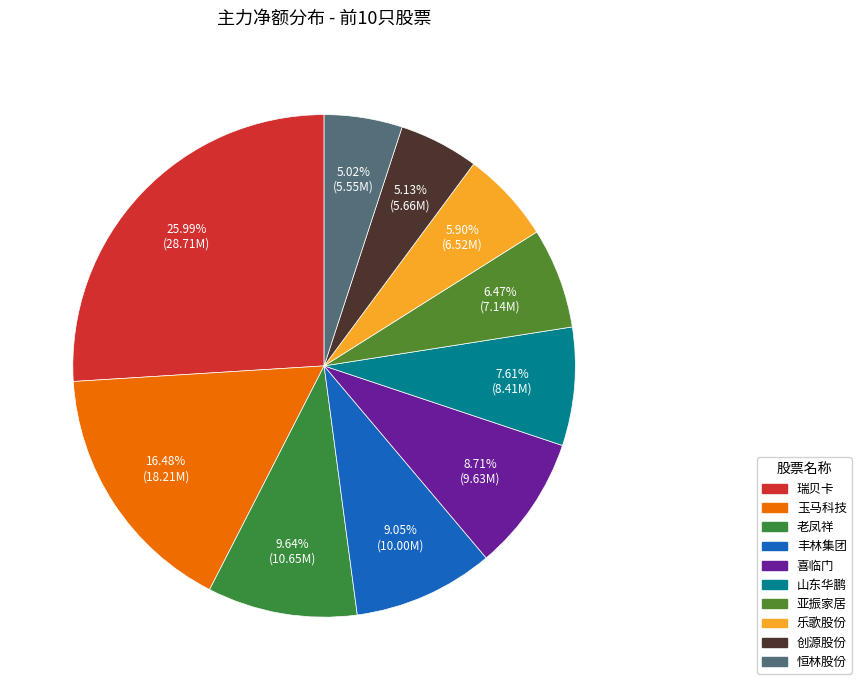

Is it true that 喜临门 is 9% of the pie?

True